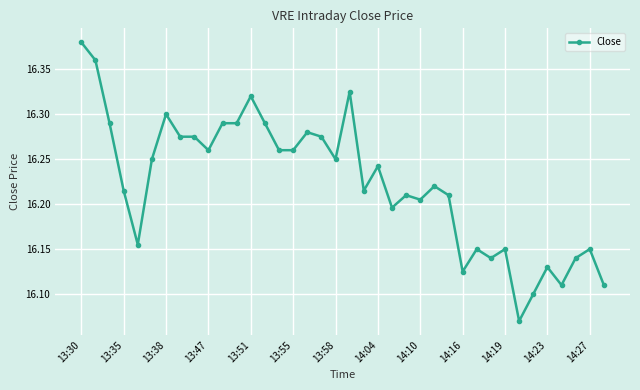

What is the difference between the second highest and minimum values?

0.3